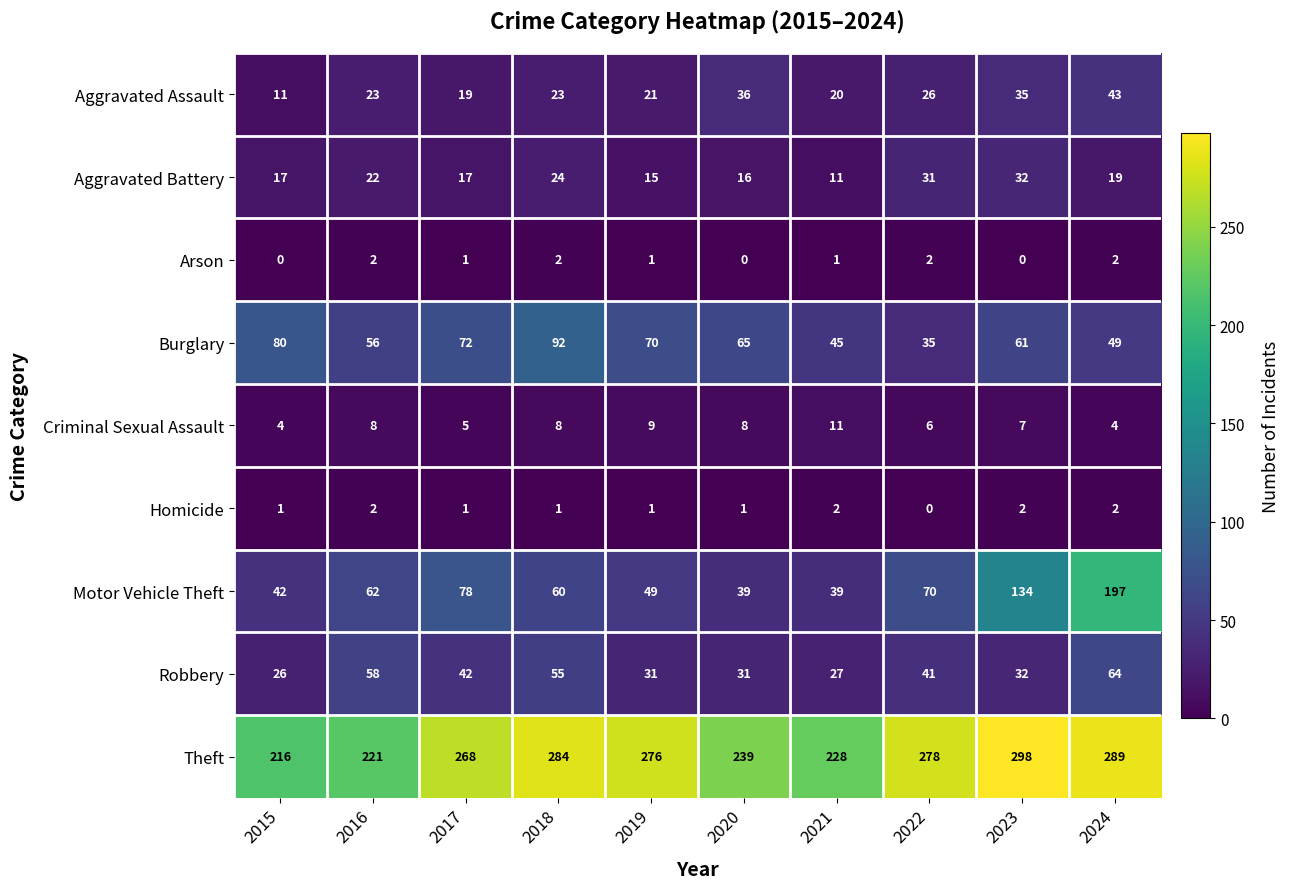

What is the sum of all Arson values?

11